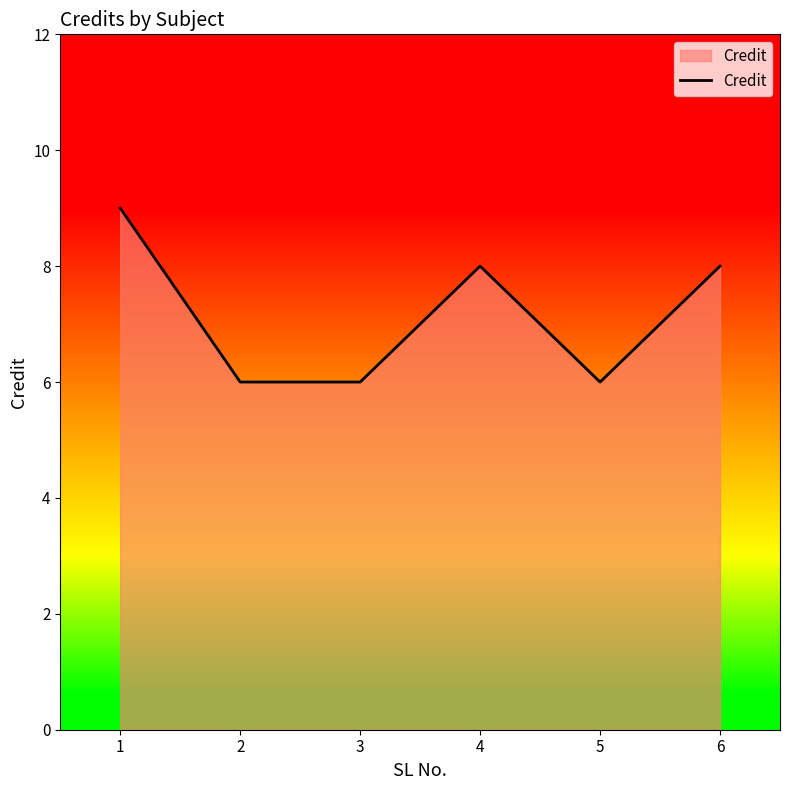

What value does the data have at 4?

8